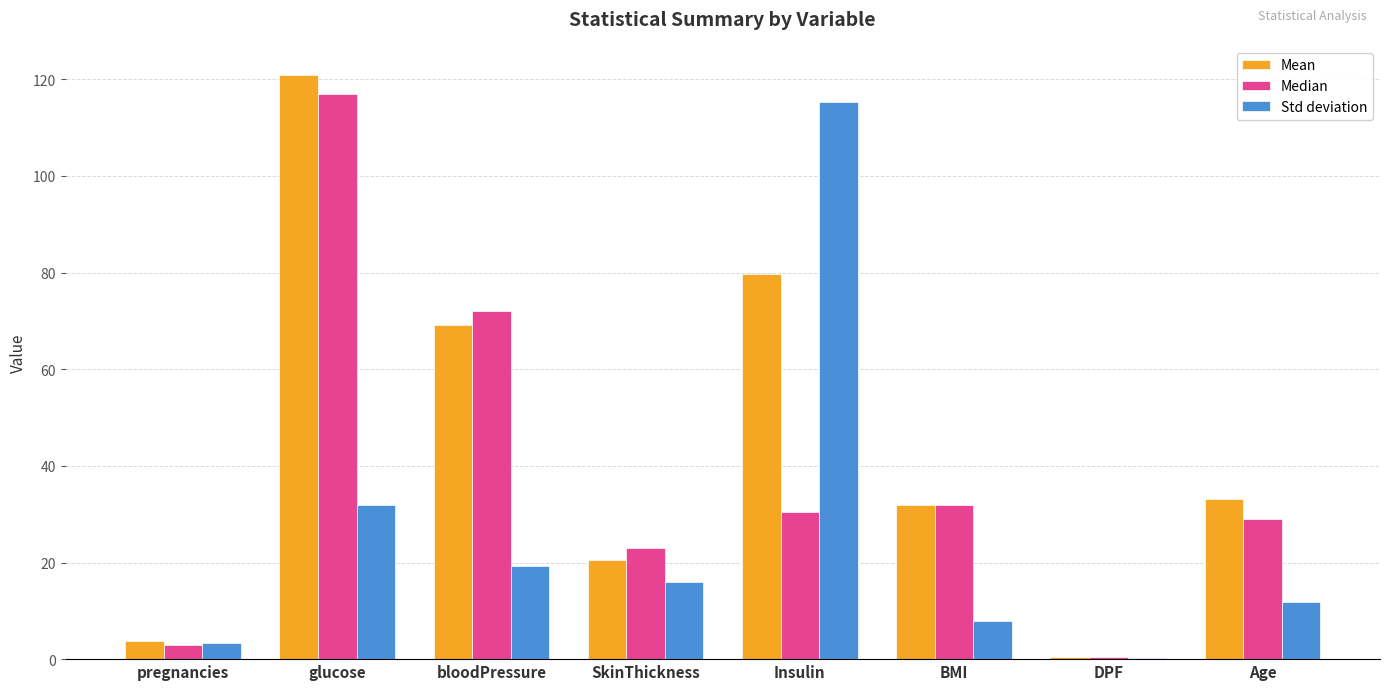

How many values in the Std deviation series exceed 15?

4